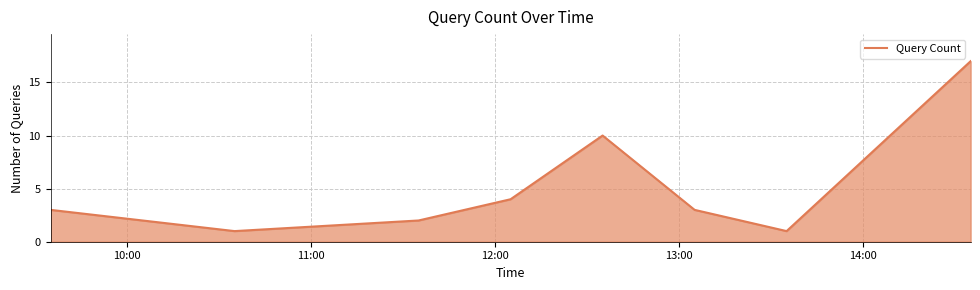

What is the greatest value displayed?

17